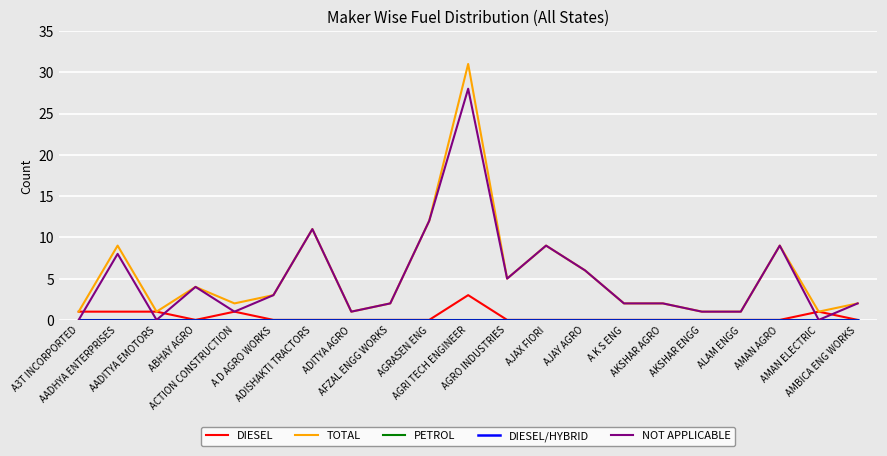

True or false: DIESEL and DIESEL/HYBRID cross at least once.

False